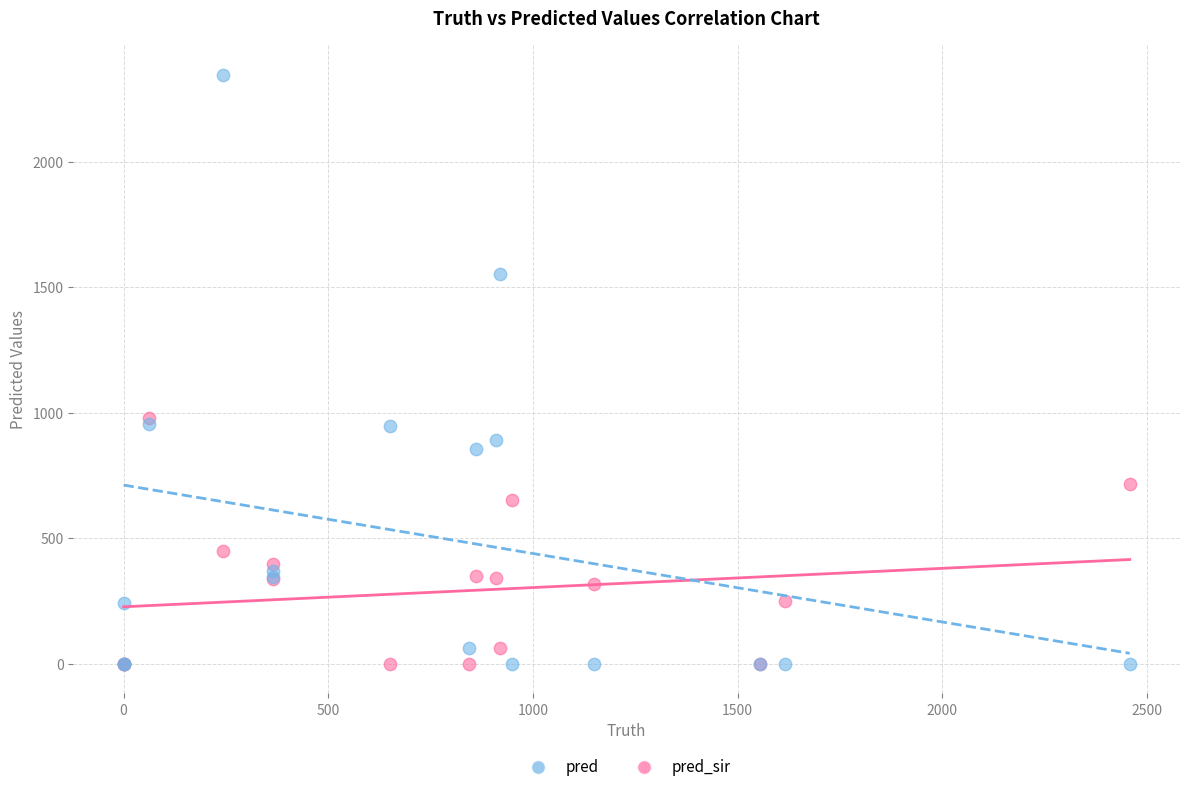

In the pred_sir series, what Y value is closest to 489?

449.0